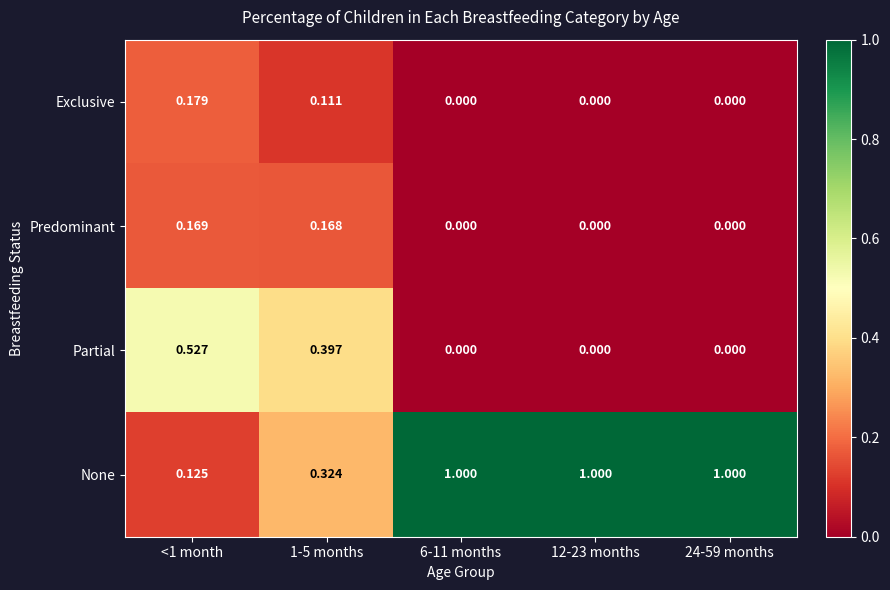

Is the value of Exclusive at <1 month greater than the value of None at 6-11 months?

No